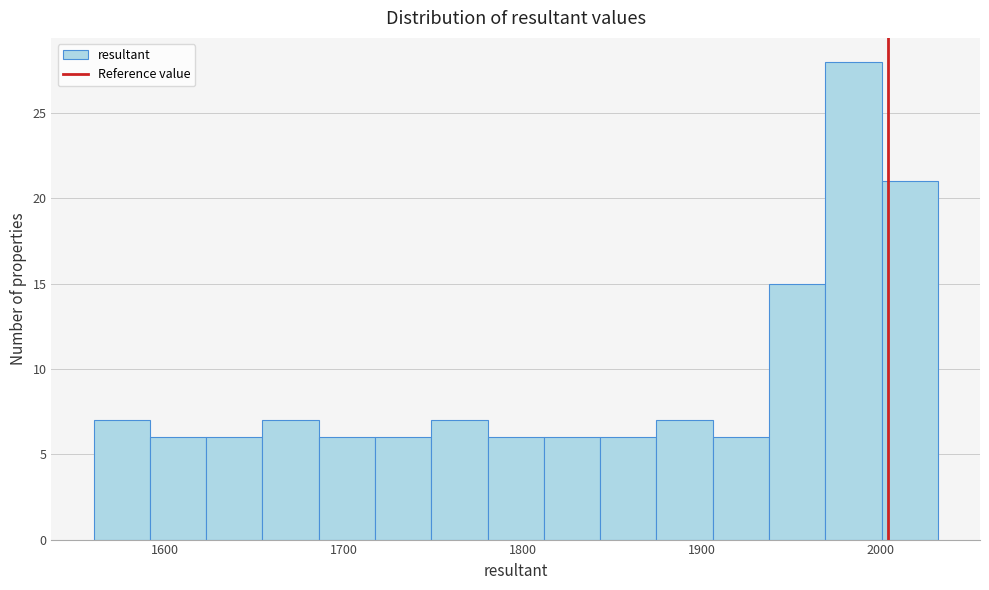

Read against the x-axis, roughly where is the centre of the tallest bar?

1980